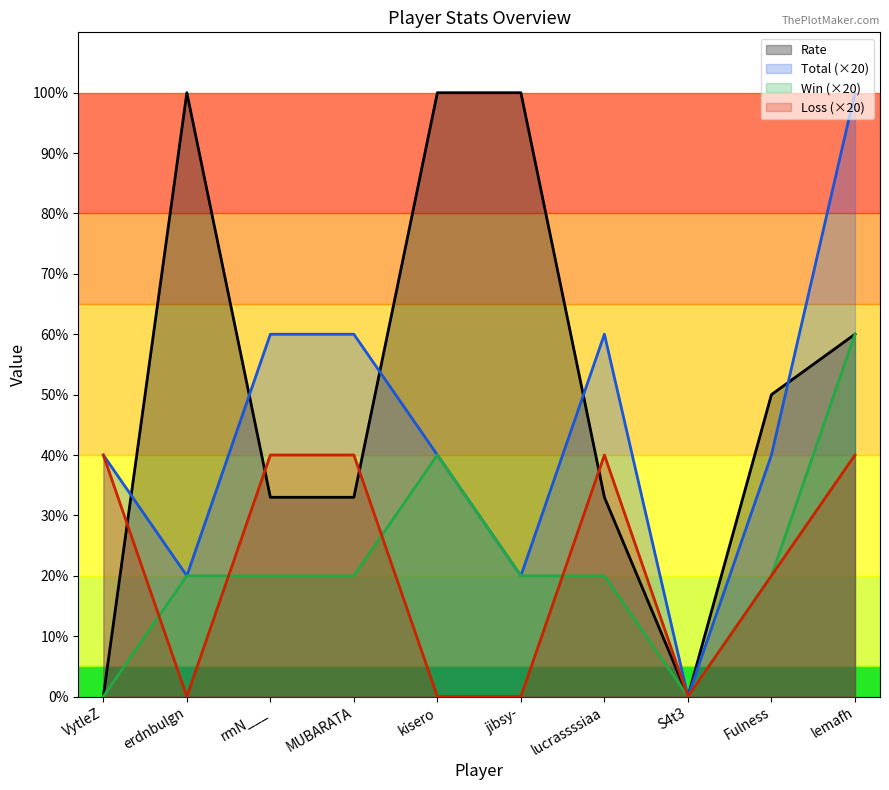

What is the average value of the Loss (×20) series?

22